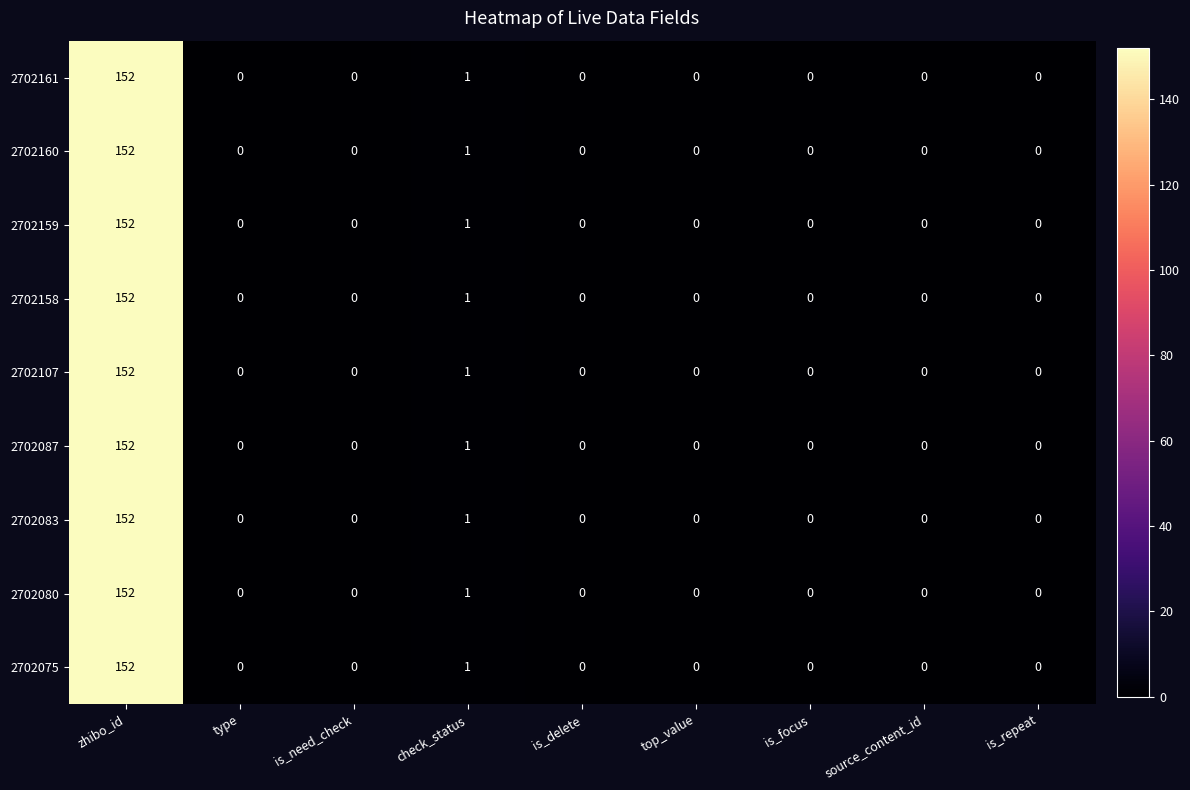

Count the number of data series in this chart.

9